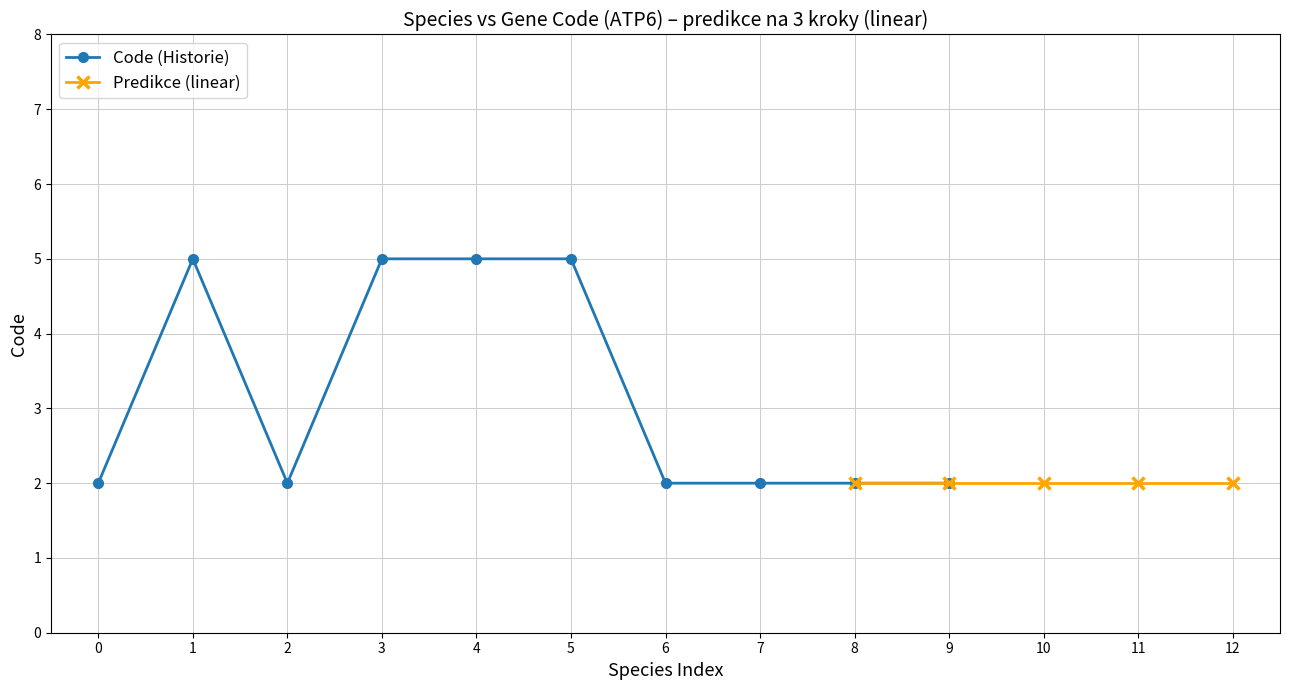

At which category does Code (Historie) reach its first local peak?

1